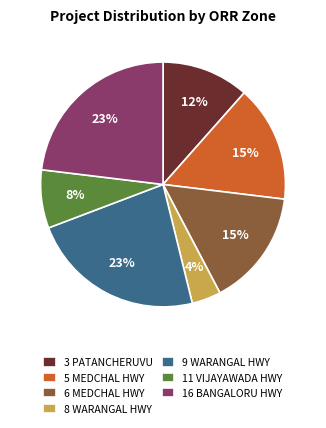

What is the smallest slice in the pie chart?

8 WARANGAL HWY